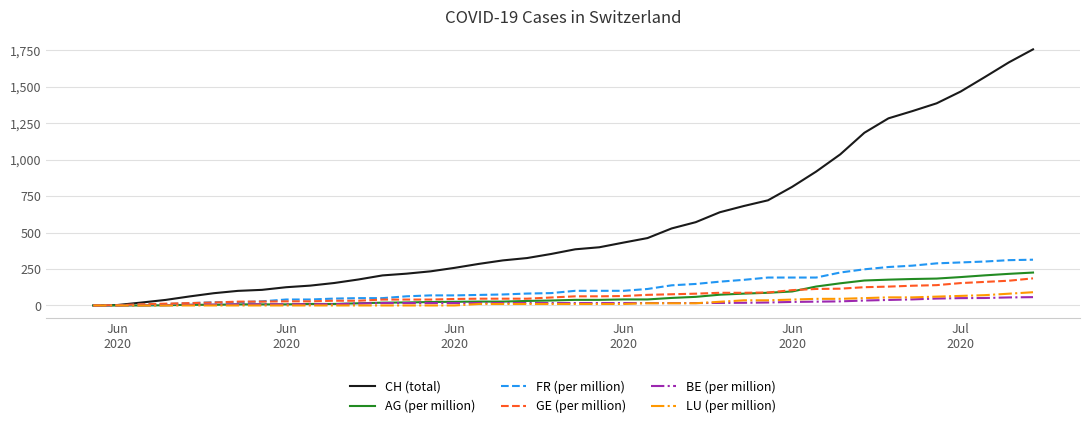

Which series has the largest range (max minus min)?

CH (total)